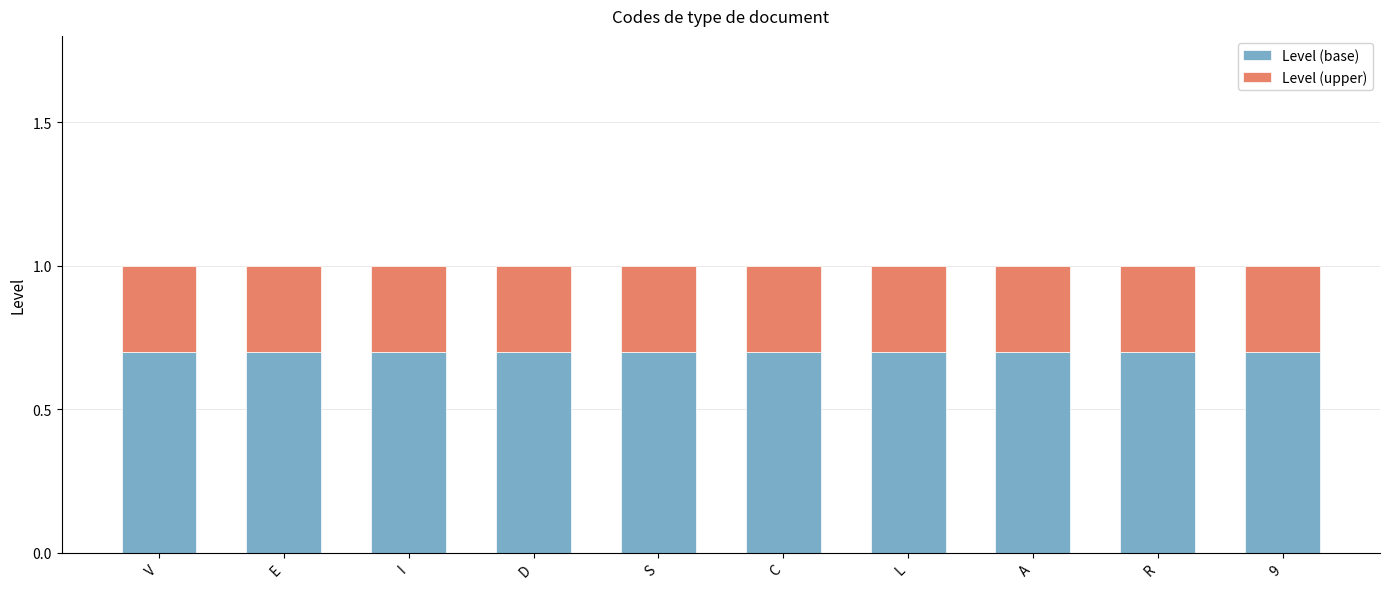

What is the highest value of the Level (base) series?

0.7